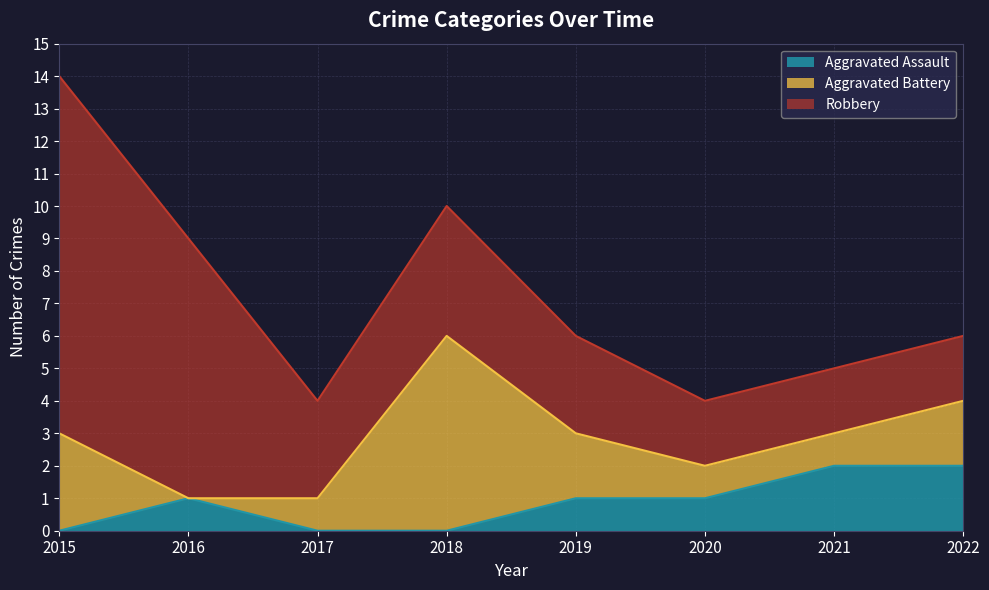

Rank the series at 2019 from highest to lowest value.

Robbery, Aggravated Battery, Aggravated Assault